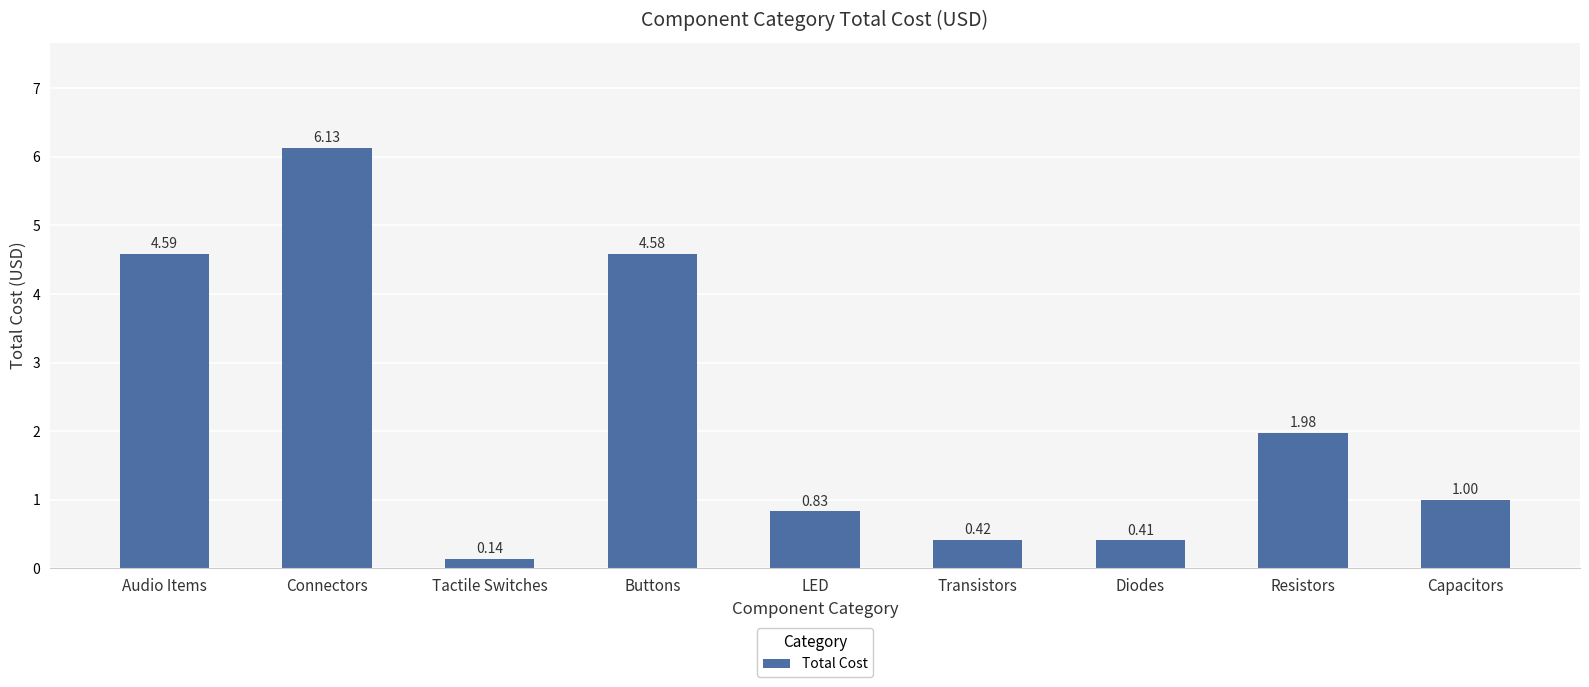

What is the difference between the values at Transistors and Audio Items?

4.2